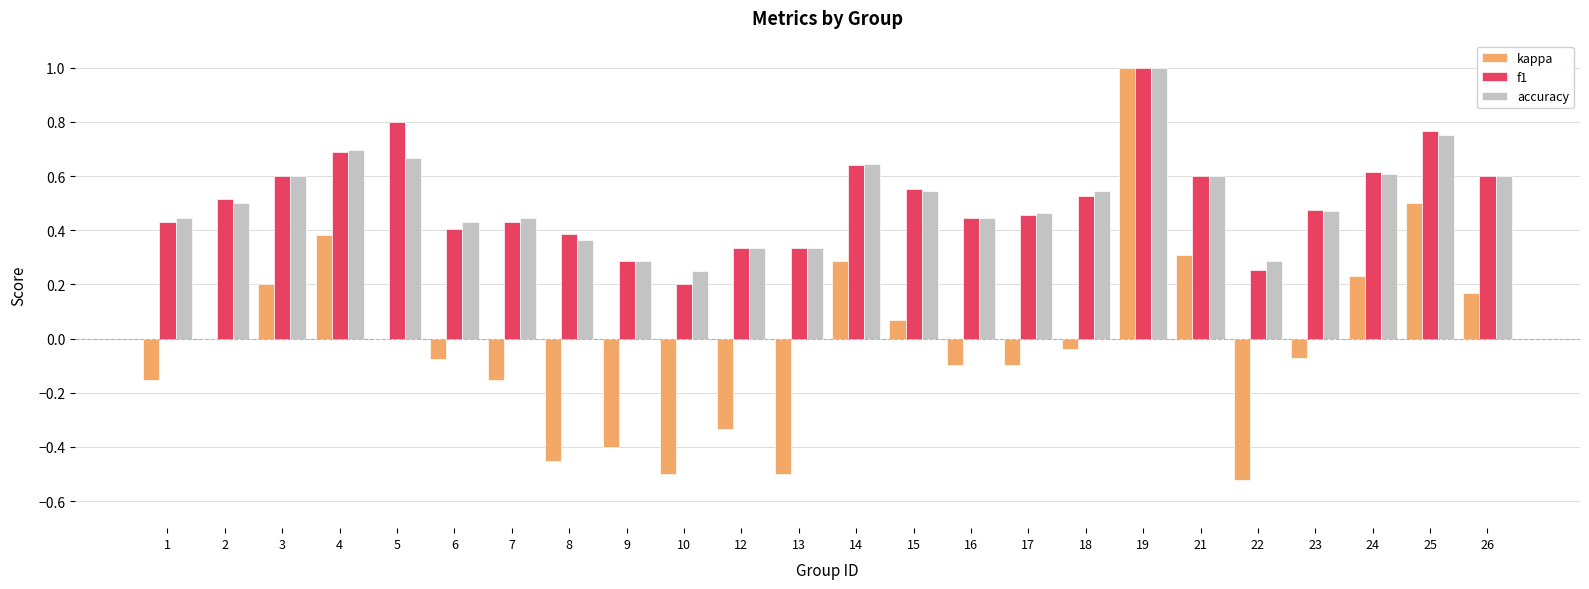

Are the bars grouped side by side (vs. stacked)?

Yes